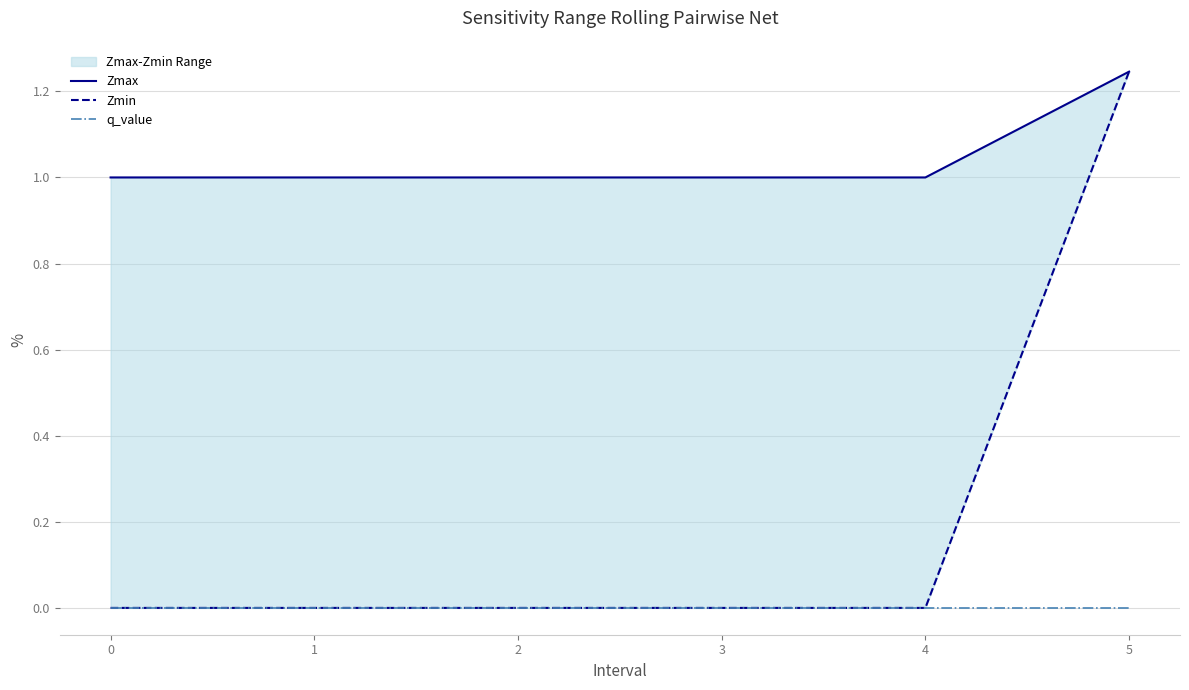

Is it true that q_value equals 0.0 at 3?

True